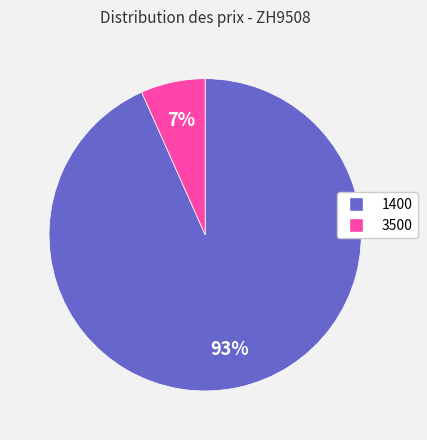

Between 1400 and 3500, which is larger?

1400